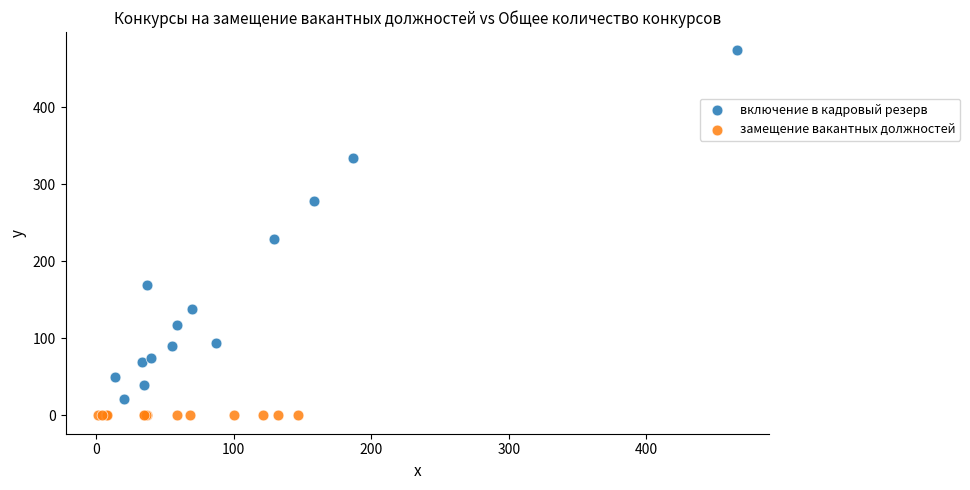

Which series contains the lowest Y value?

замещение вакантных должностей